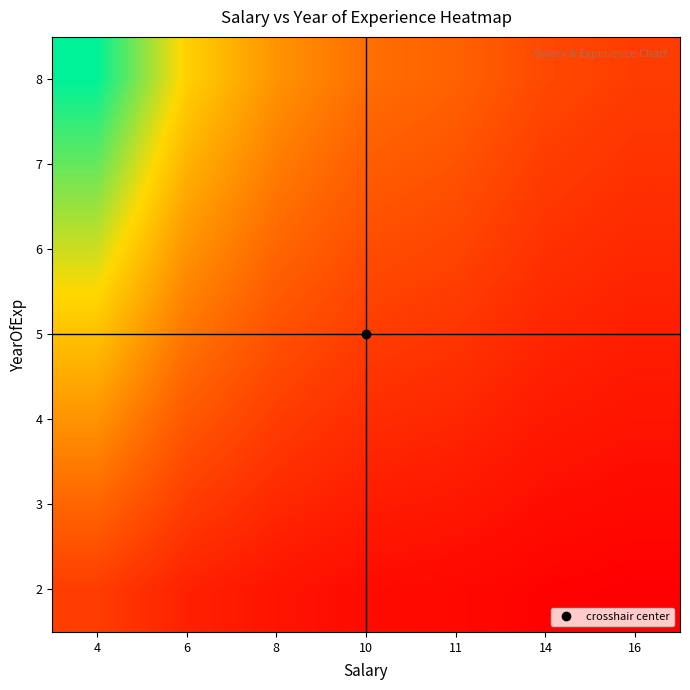

Reading left to right, transcribe all the data shown in this chart.

2: 4=0.2	6=0.1	8=0.1	10=0.0	11=0.0	14=0.0	16=0.0
3: 4=0.3	6=0.2	8=0.1	10=0.1	11=0.1	14=0.0	16=0.0
4: 4=0.5	6=0.3	8=0.2	10=0.1	11=0.1	14=0.1	16=0.1
5: 4=0.6	6=0.4	8=0.3	10=0.2	11=0.2	14=0.1	16=0.1
6: 4=0.7	6=0.5	8=0.3	10=0.3	11=0.2	14=0.2	16=0.1
7: 4=0.9	6=0.6	8=0.4	10=0.3	11=0.3	14=0.2	16=0.2
8: 4=1.0	6=0.6	8=0.5	10=0.4	11=0.3	14=0.2	16=0.2